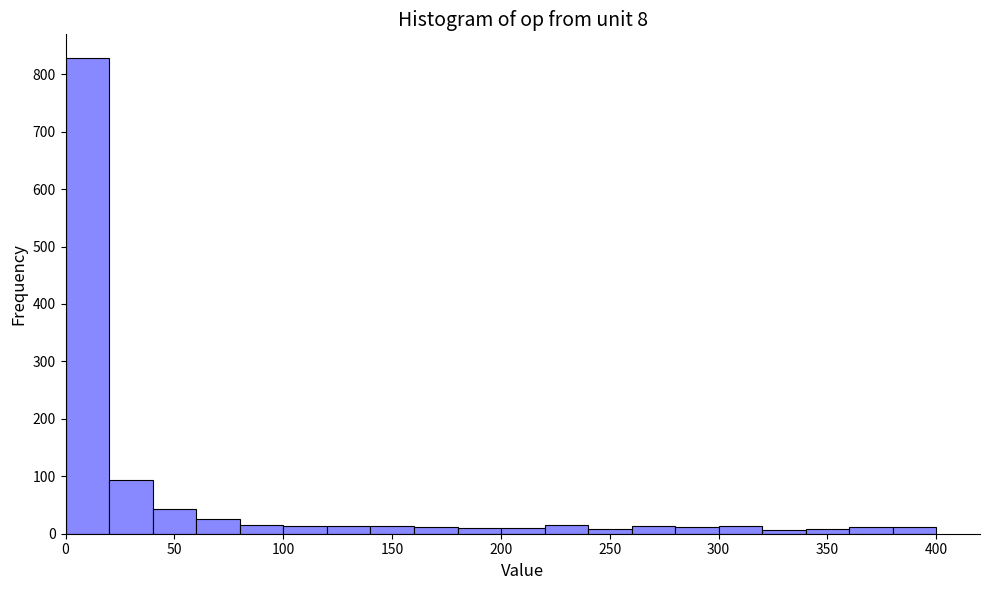

How tall is the bar that spans 20 to 40 on the x-axis? Neither the bar edges nor the heights are printed on the chart, so give them approximately, as read against the axes.

90